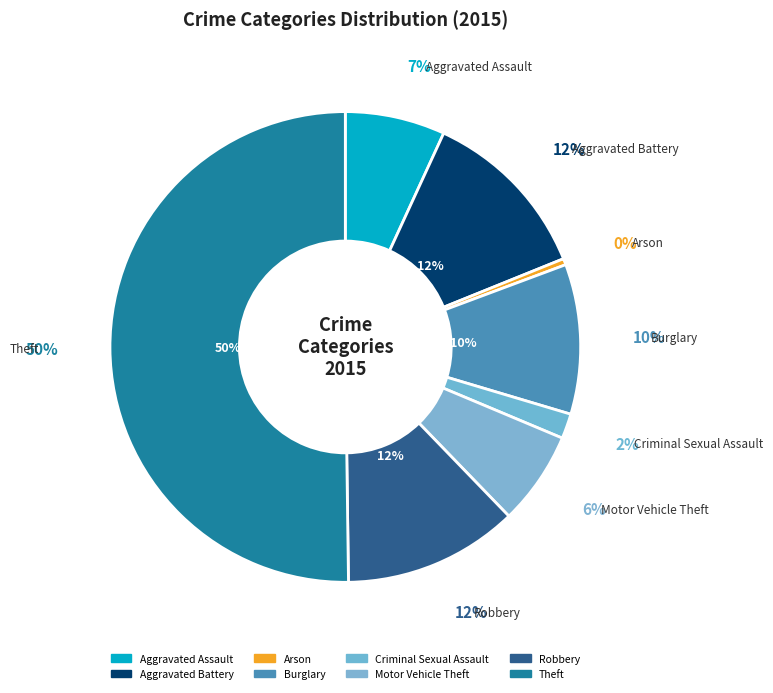

To the nearest percent, what is the difference between the Arson and Robbery slice percentages?

12%